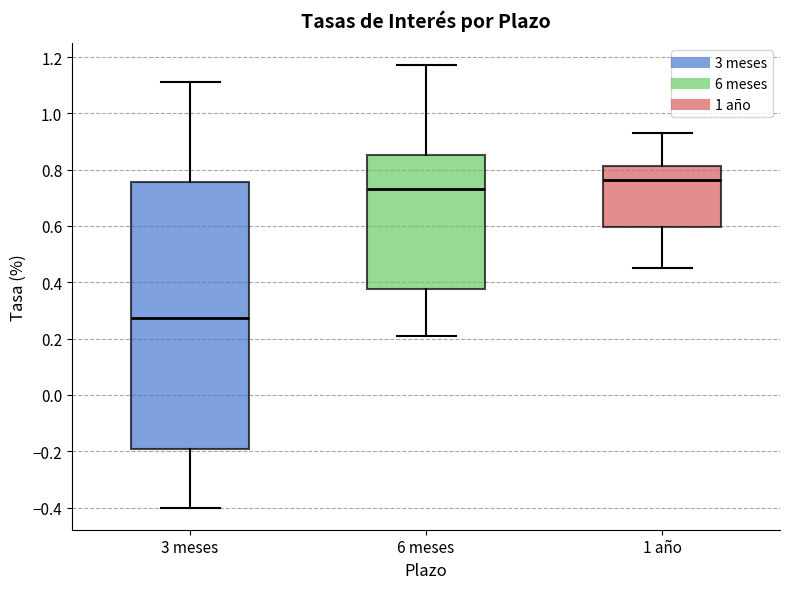

Reading left to right, transcribe this box plot: for each box, give where its median line is, the range the box spans, and where its two whiskers end, as read against the y-axis. The values are not printed on the chart, so give them approximately, as read against the axis.

3 meses: median 0.28, box -0.20 to 0.76, whiskers -0.40 to 1.12
6 meses: median 0.74, box 0.38 to 0.86, whiskers 0.22 to 1.18
1 año: median 0.76, box 0.60 to 0.82, whiskers 0.46 to 0.94